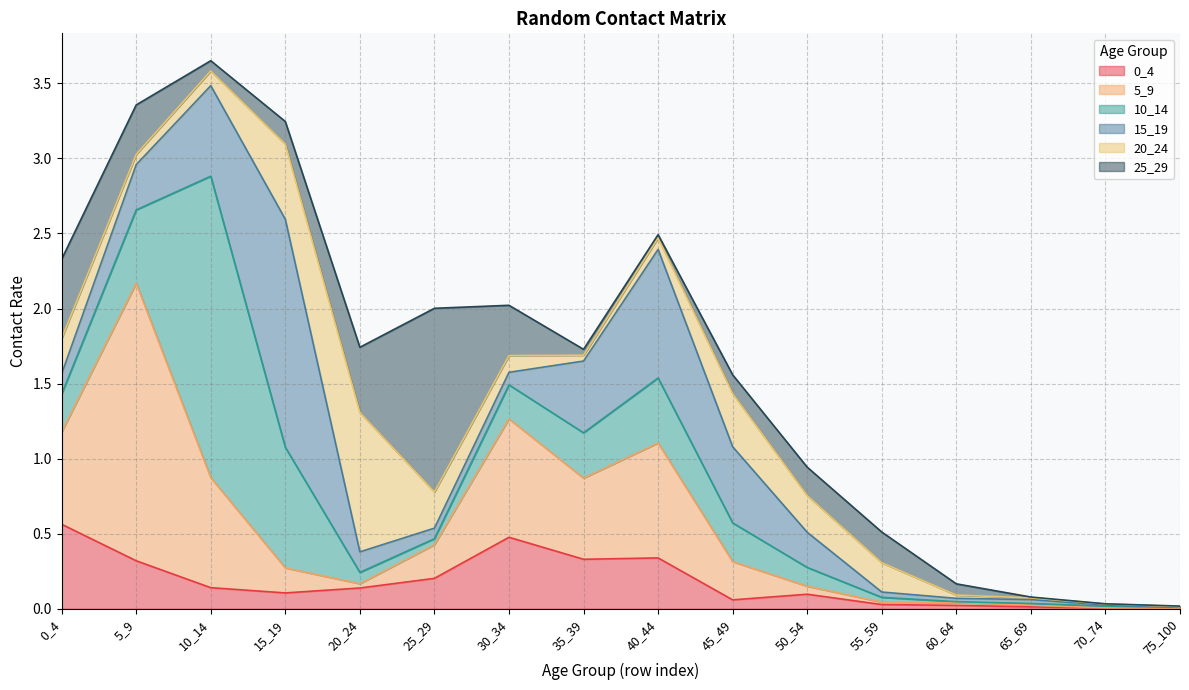

At which category does 5_9 reach its first local valley?

20_24